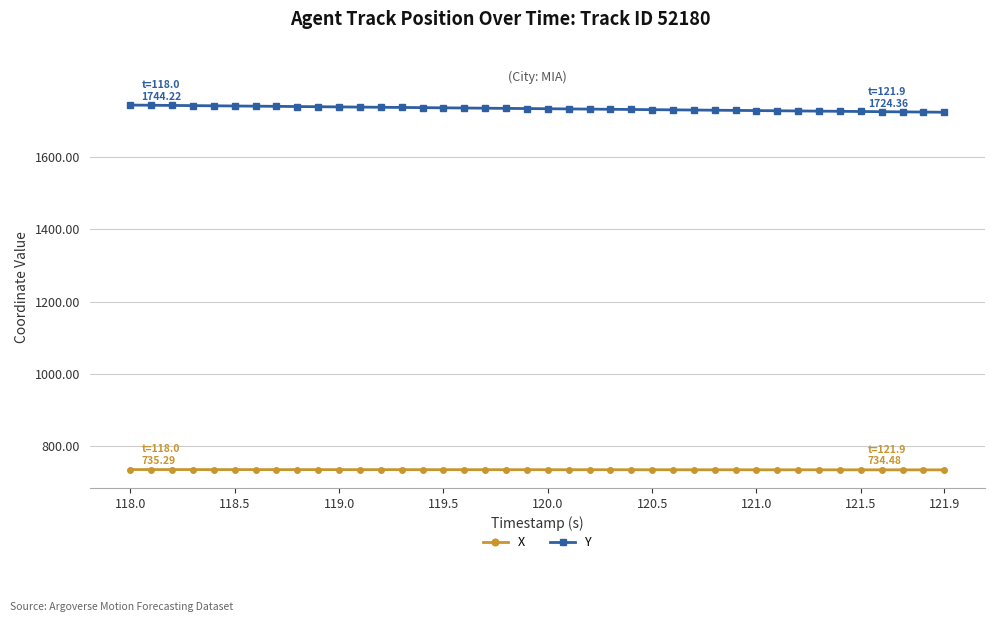

True or false: Y and X intersect in this chart.

False